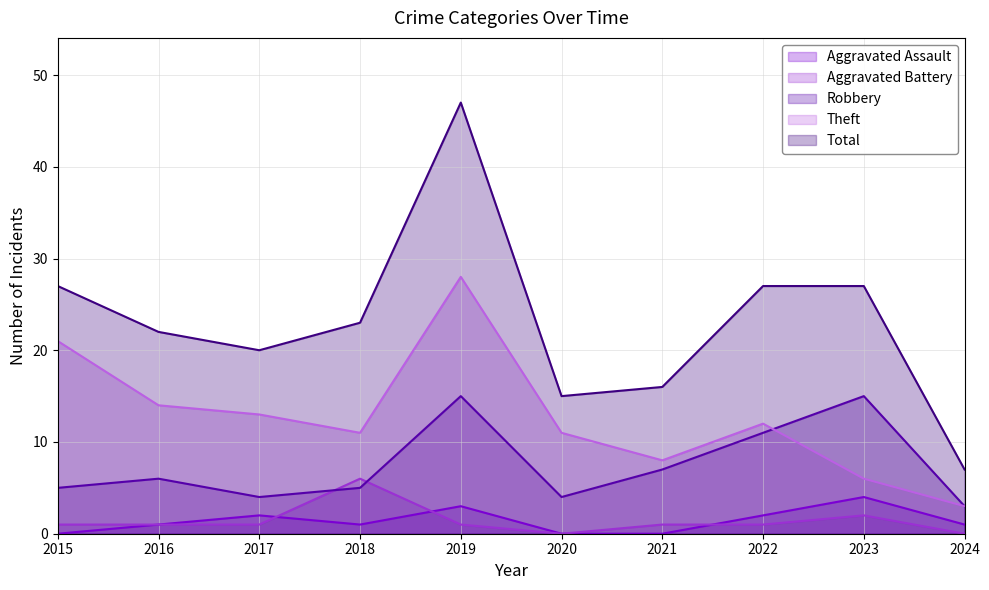

What is the total value across all series at 2015?

54